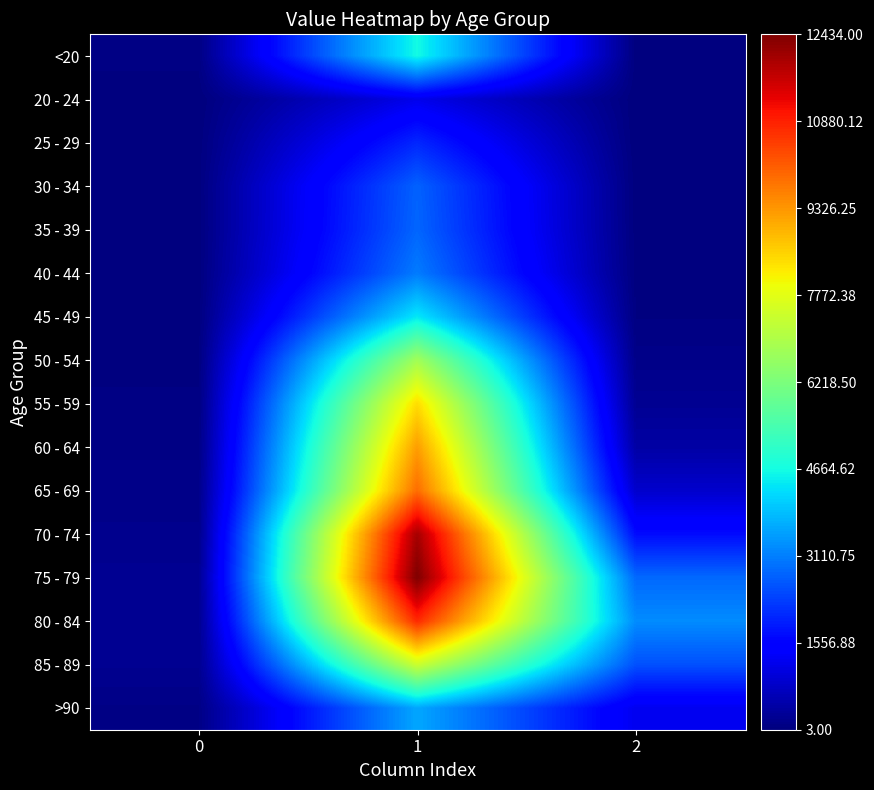

Which label corresponds to the smallest value in the chart?

2